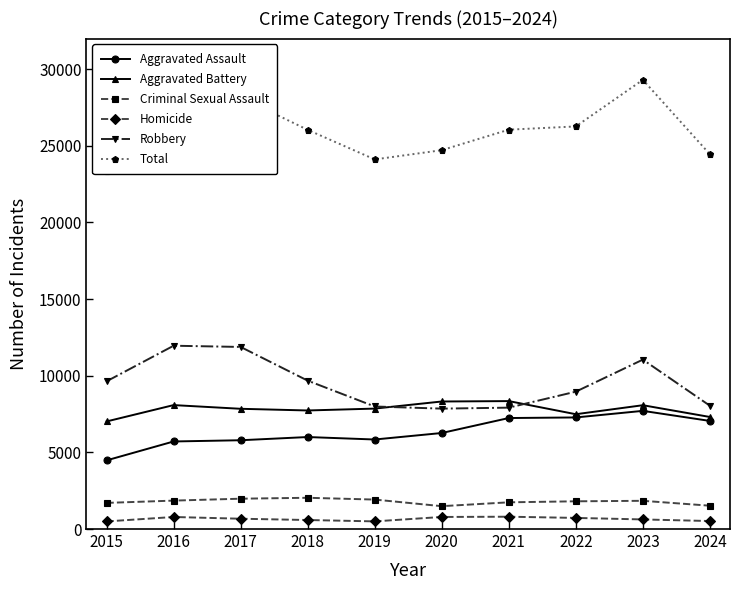

At which category does Robbery reach its first local peak?

2016